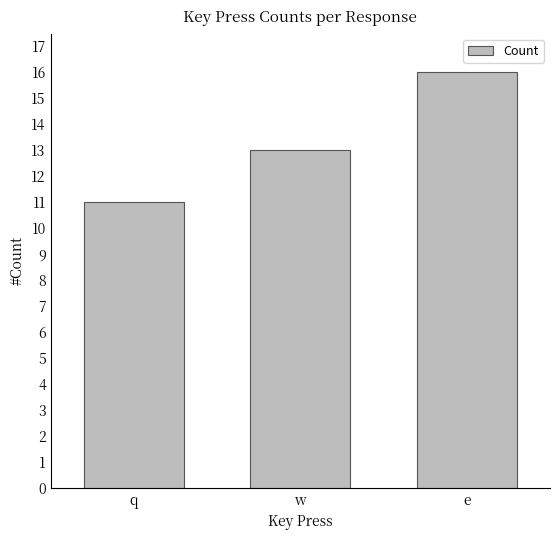

How many values are between 11 and 16?

3